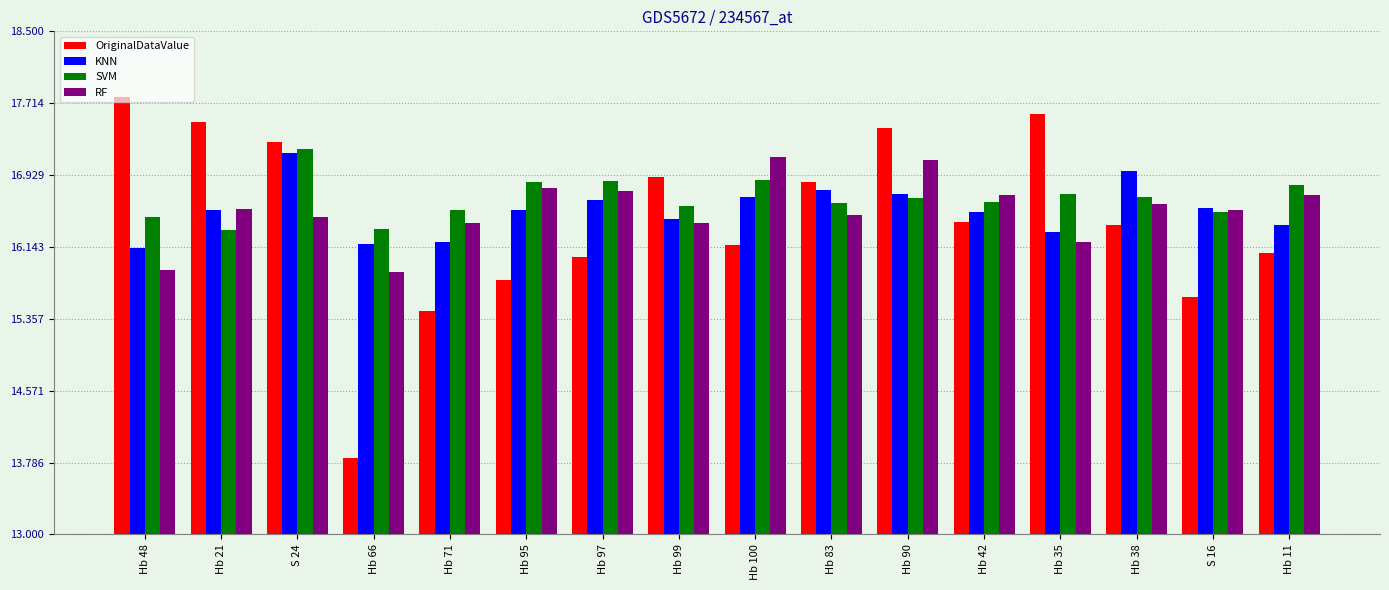

Is it true that KNN equals 29.6 at Hb 100?

False